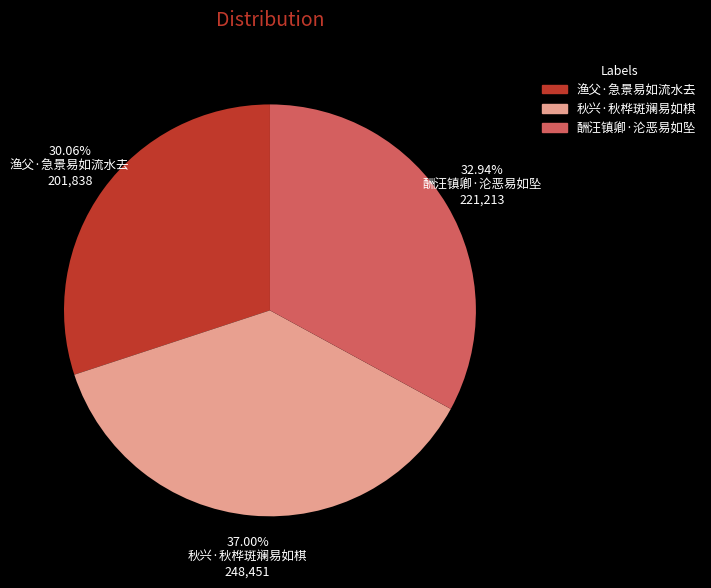

Between 酬汪镇卿·沦恶易如坠 and 渔父·急景易如流水去, which is larger?

酬汪镇卿·沦恶易如坠